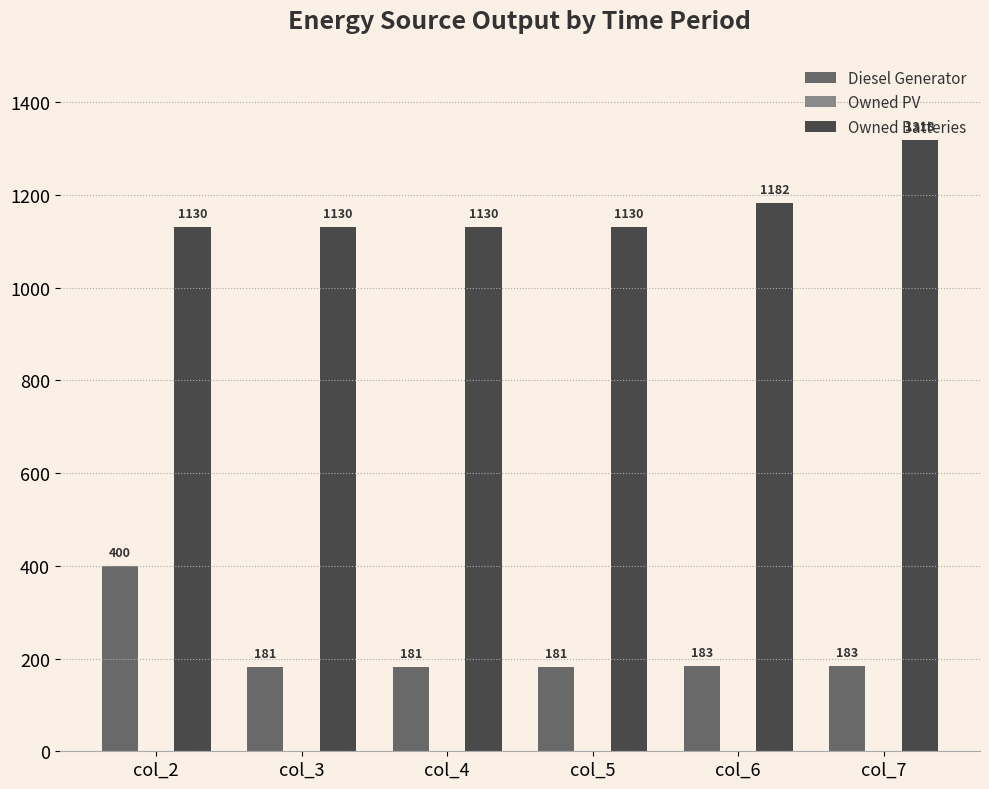

Which series changed the most between col_6 and col_7?

Owned Batteries